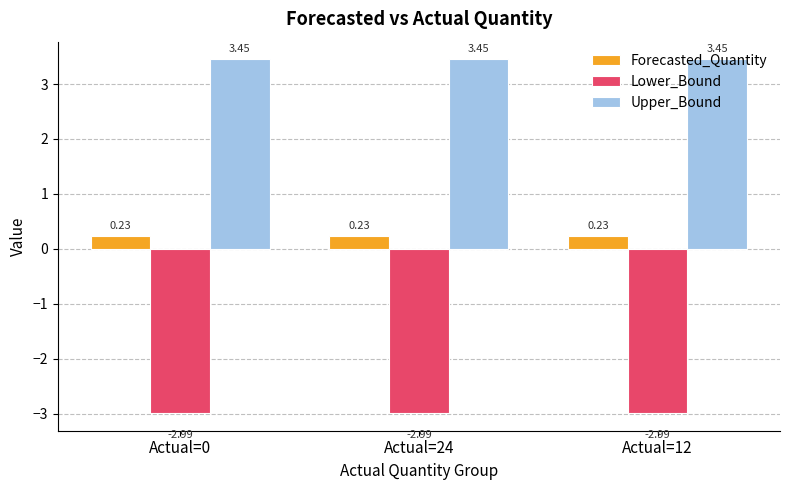

What is the difference between the highest and lowest values at Actual=12?

6.4